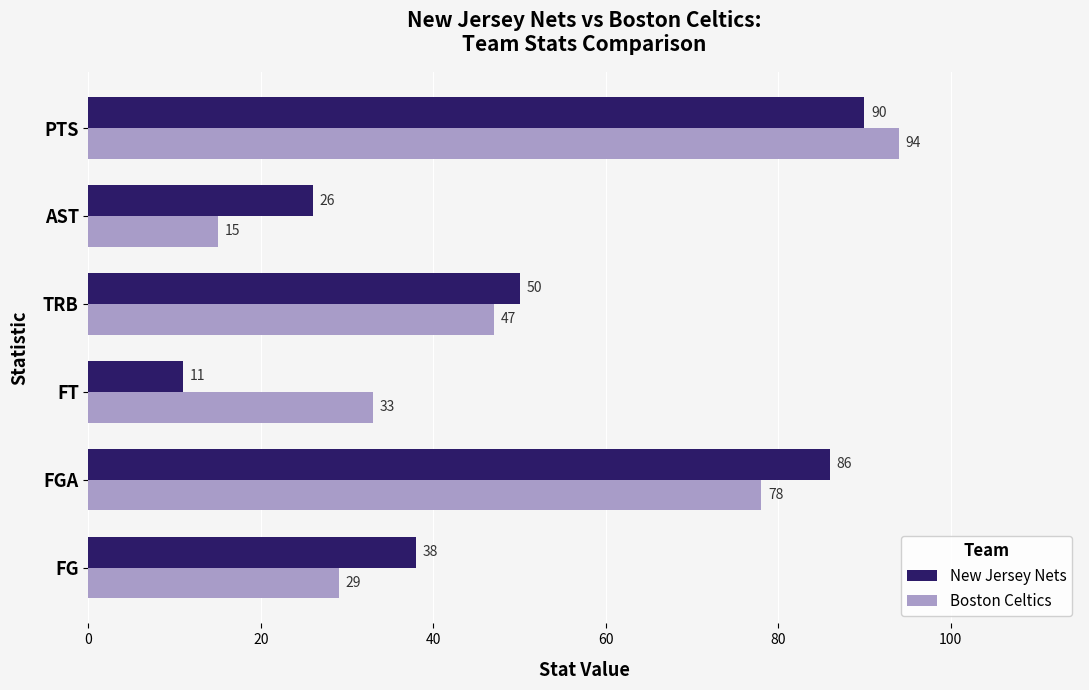

What is the average value of the New Jersey Nets series?

50